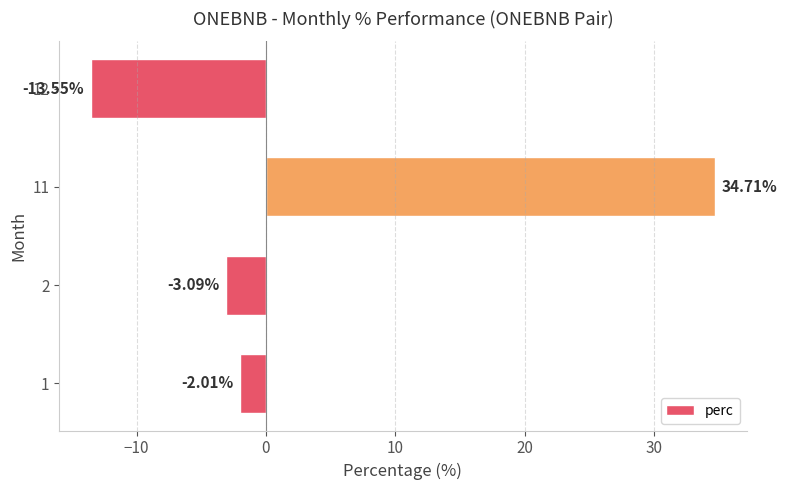

Does the chart contain stacked bars?

No